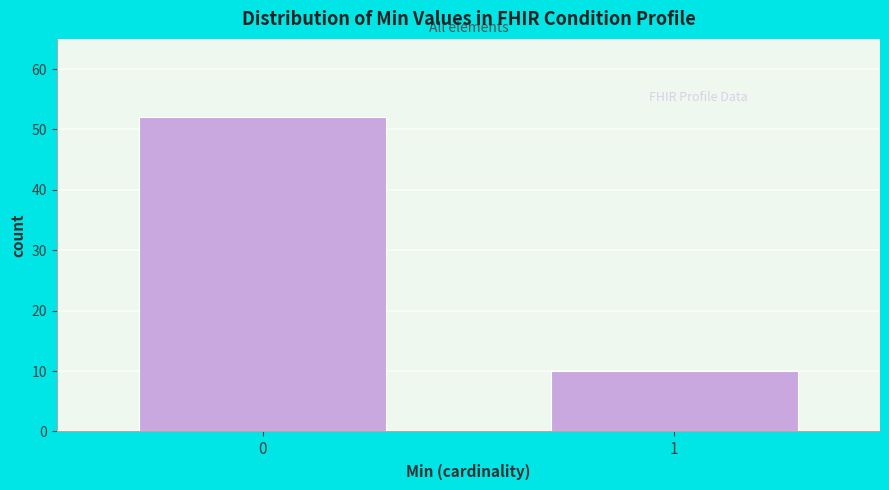

Reading left to right, what are all the values shown in this chart?

0=52	1=10